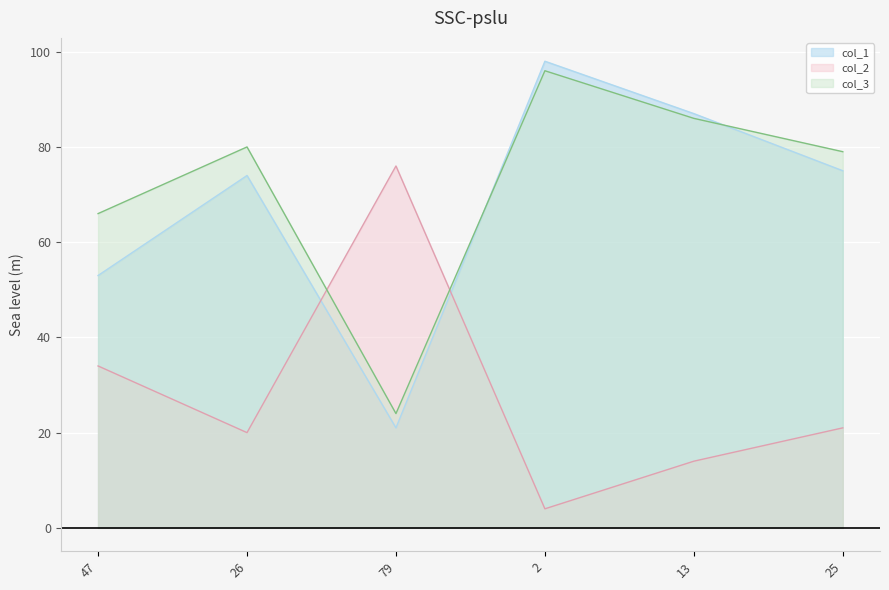

What are all the series names shown in the legend?

col_1, col_2, col_3